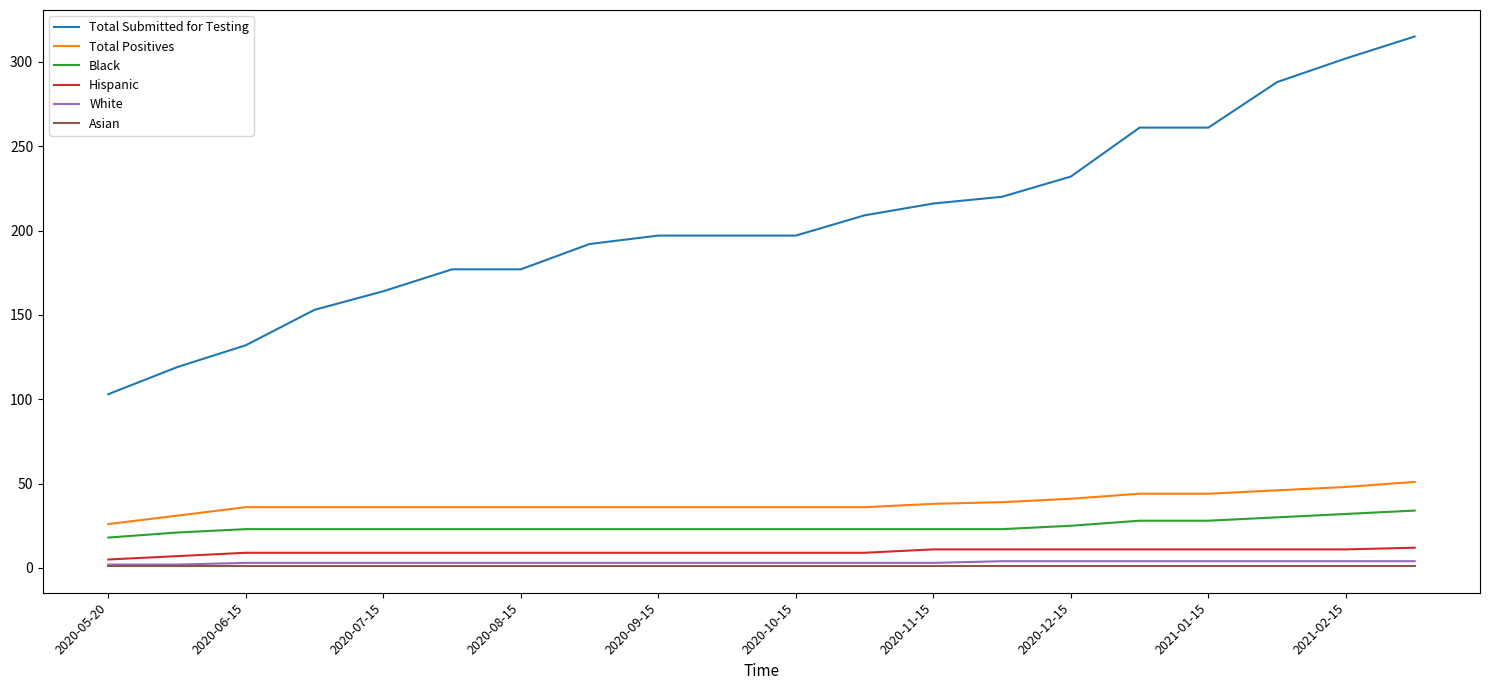

Which series has the widest spread of values?

Total Submitted for Testing